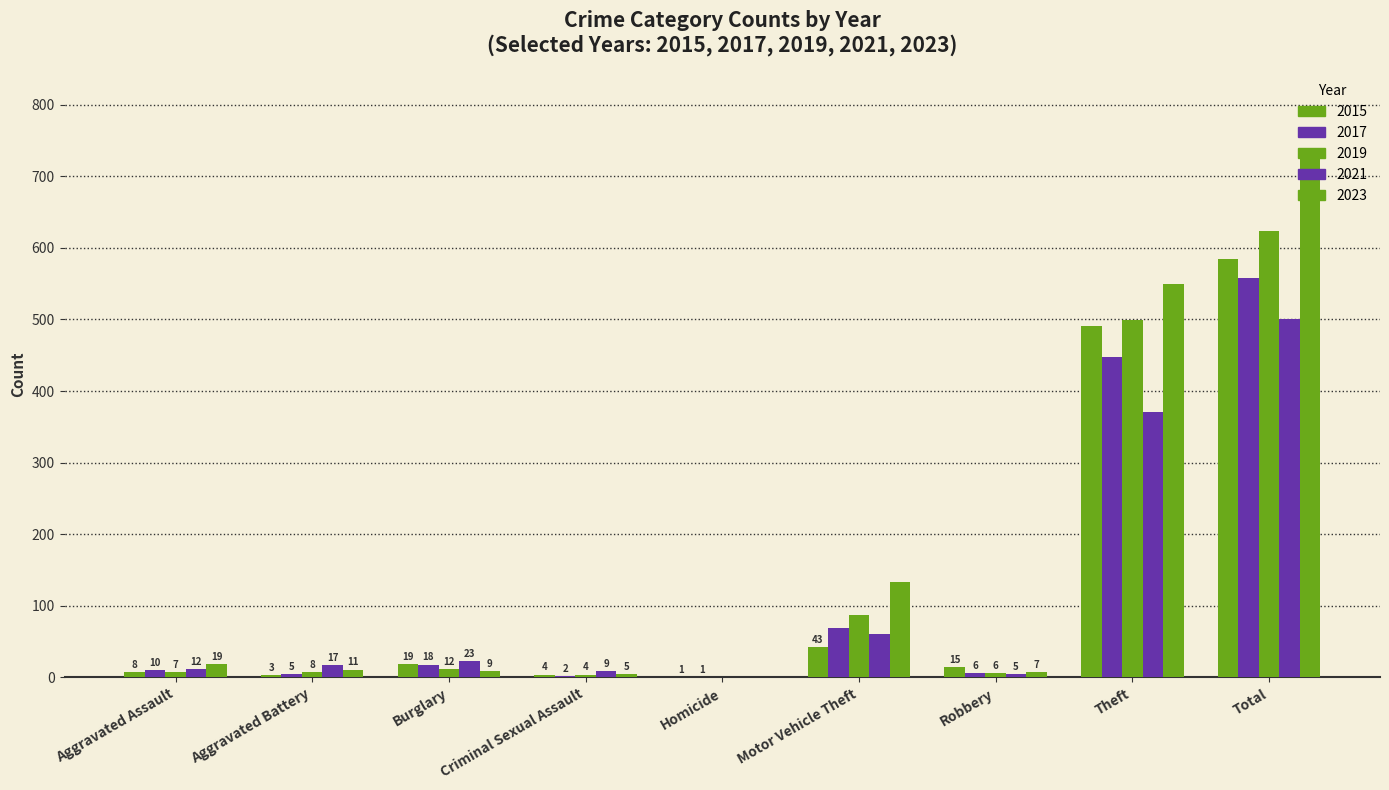

At which label is 2017 closest to 279?

Theft